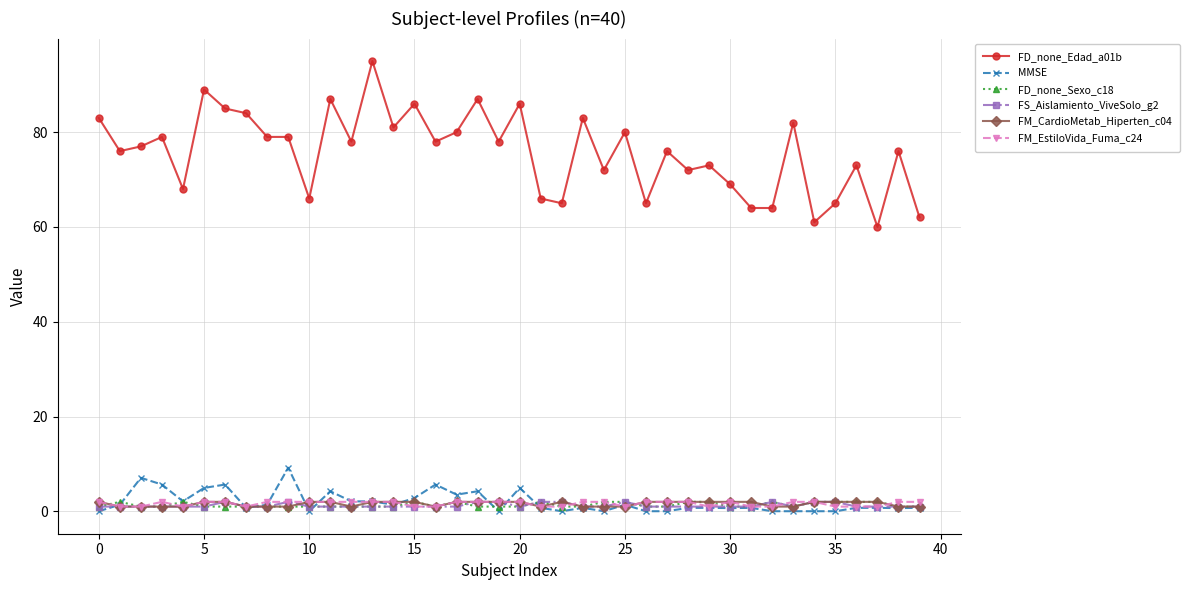

What are all the series names shown in the legend?

FD_none_Edad_a01b, MMSE, FD_none_Sexo_c18, FS_Aislamiento_ViveSolo_g2, FM_CardioMetab_Hiperten_c04, FM_EstiloVida_Fuma_c24